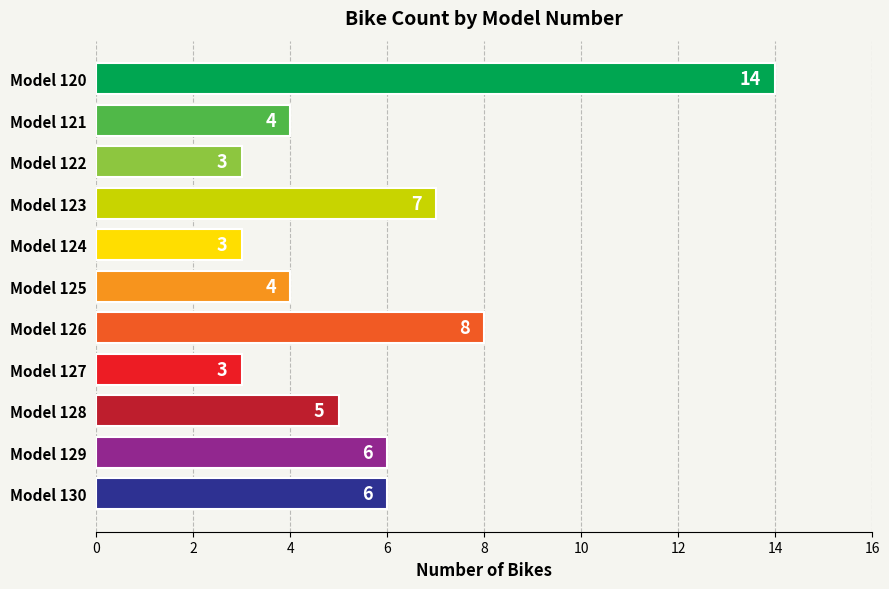

Does the chart contain any negative values?

No